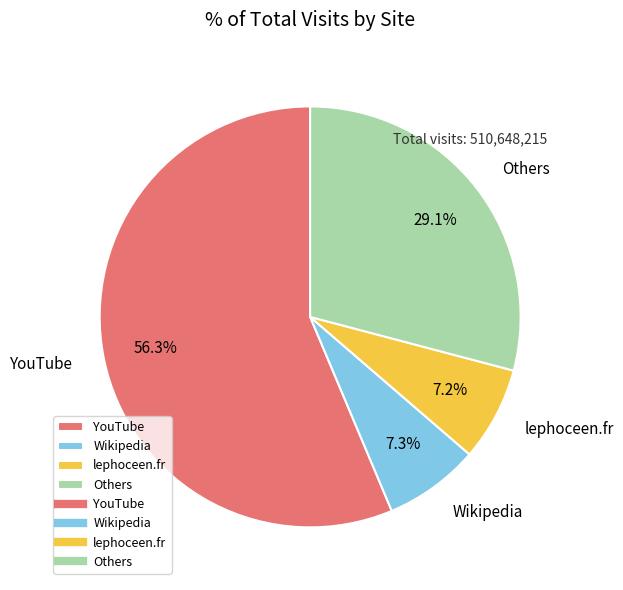

How many segments does this pie chart have?

4